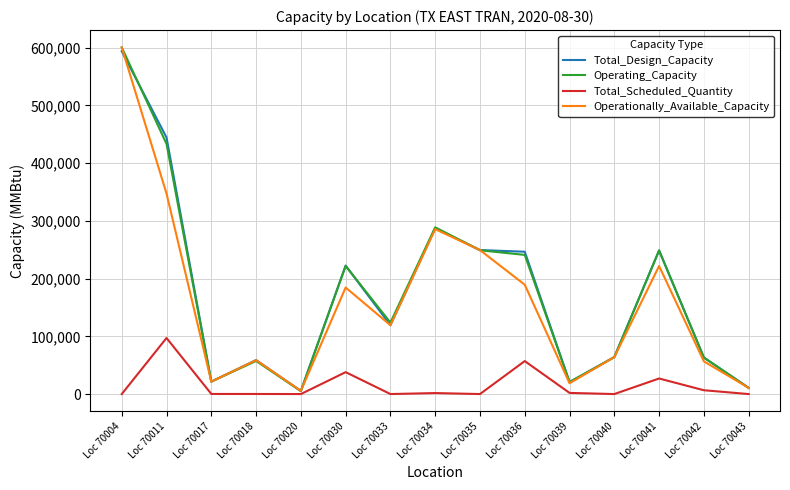

Which label corresponds to the largest value in the chart?

Loc 70004